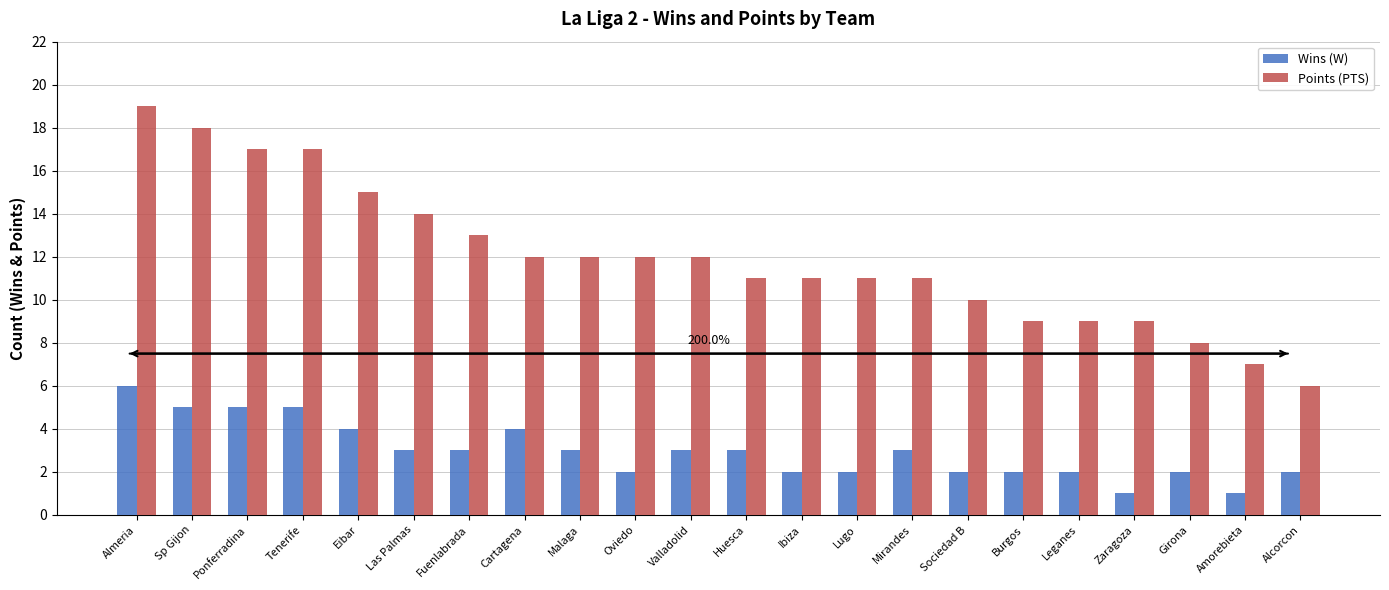

Does the chart contain stacked bars?

No